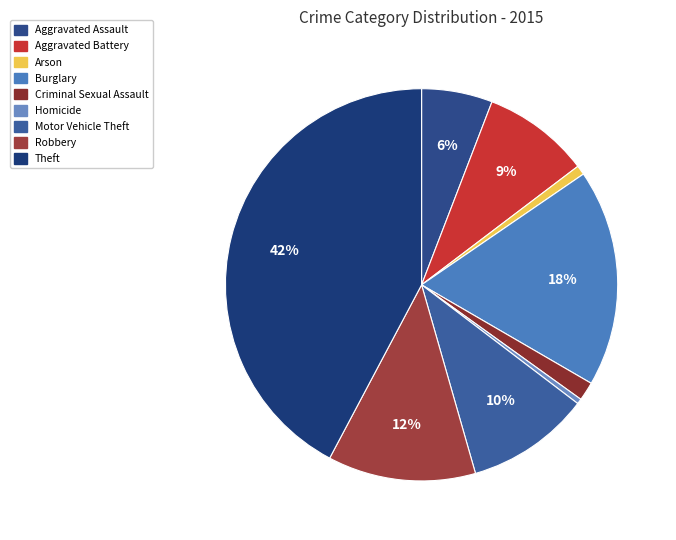

Which category has the biggest portion of the pie?

Theft